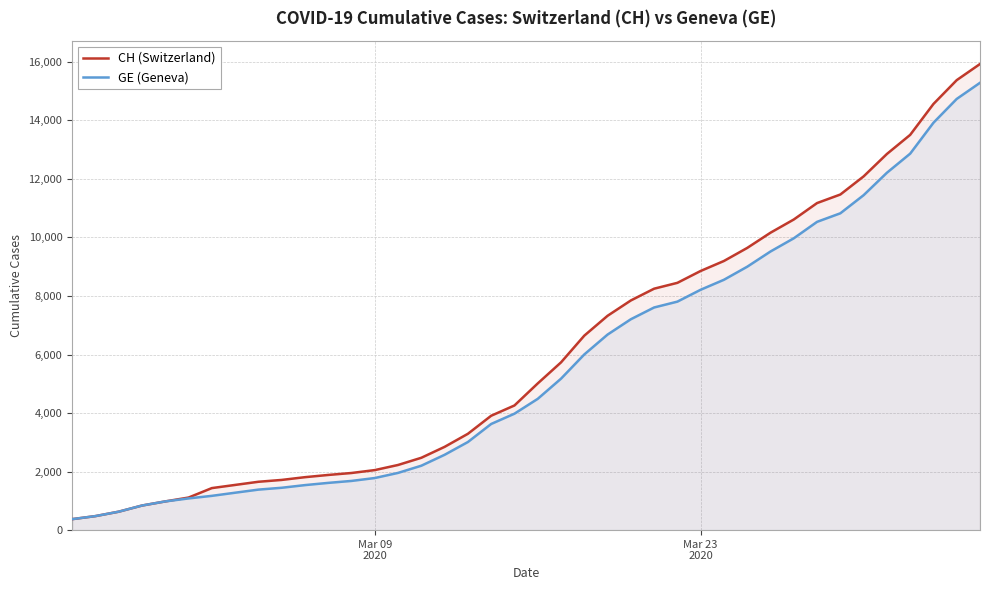

Reading left to right, list all the values displayed in this chart.

CH (Switzerland): 375	479	630	840	981	1113	1436	1544	1652	1715	1809	1885	1952	2051	2226	2472	2845	3291	3908	4259	5012	5731	6644	7323	7847	8249	8449	8855	9196	9642	10162	10613	11175	11467	12086	12852	13505	14561	15375	15926
GE (Geneva): 375	479	630	840	981	1083	1171	1278	1384	1447	1538	1614	1681	1780	1955	2201	2574	3010	3627	3978	4485	5174	6002	6681	7205	7607	7807	8213	8554	9000	9520	9971	10533	10825	11444	12210	12863	13919	14733	15284